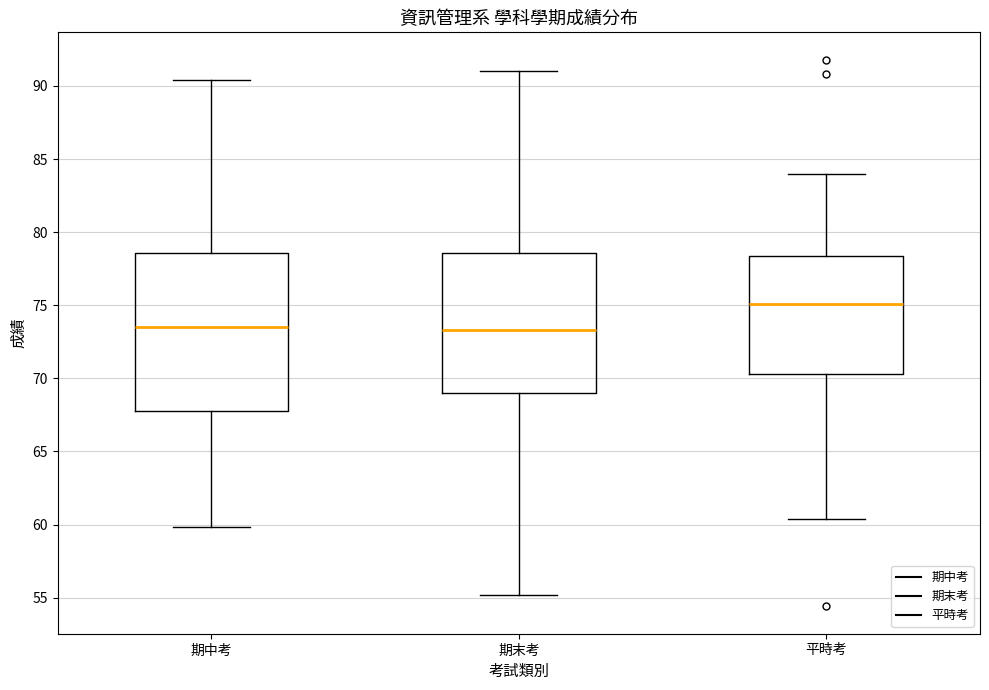

Comparing the boxes themselves (not the whiskers), which one is the tallest?

期中考